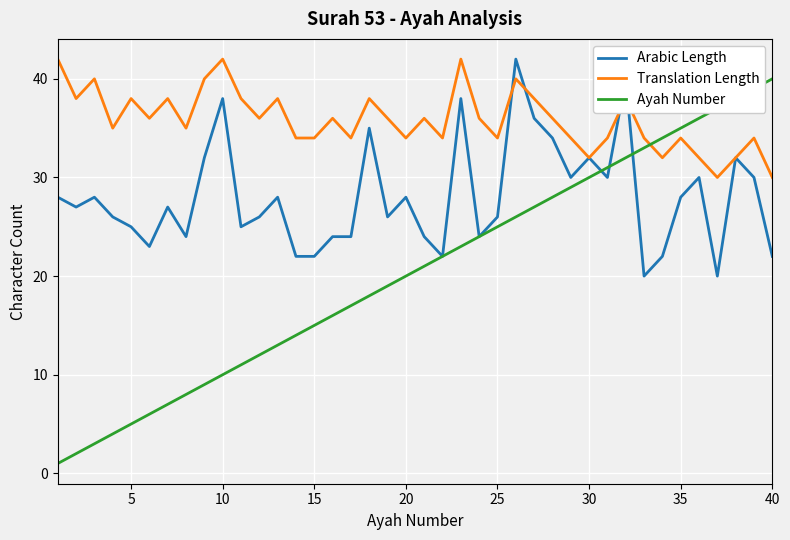

Which series has the largest total across all categories?

Translation Length